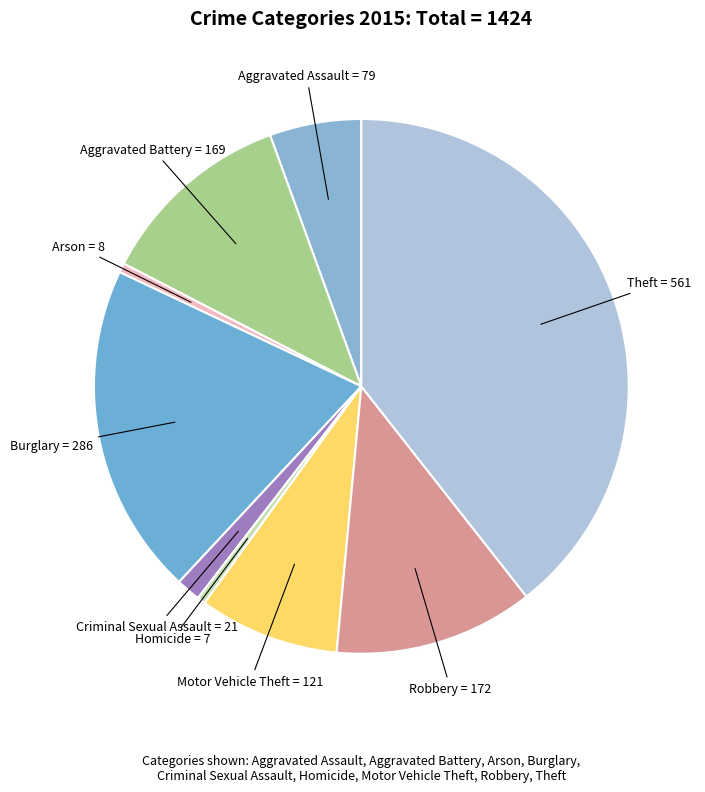

Is there any slice that represents more than half of the pie?

No